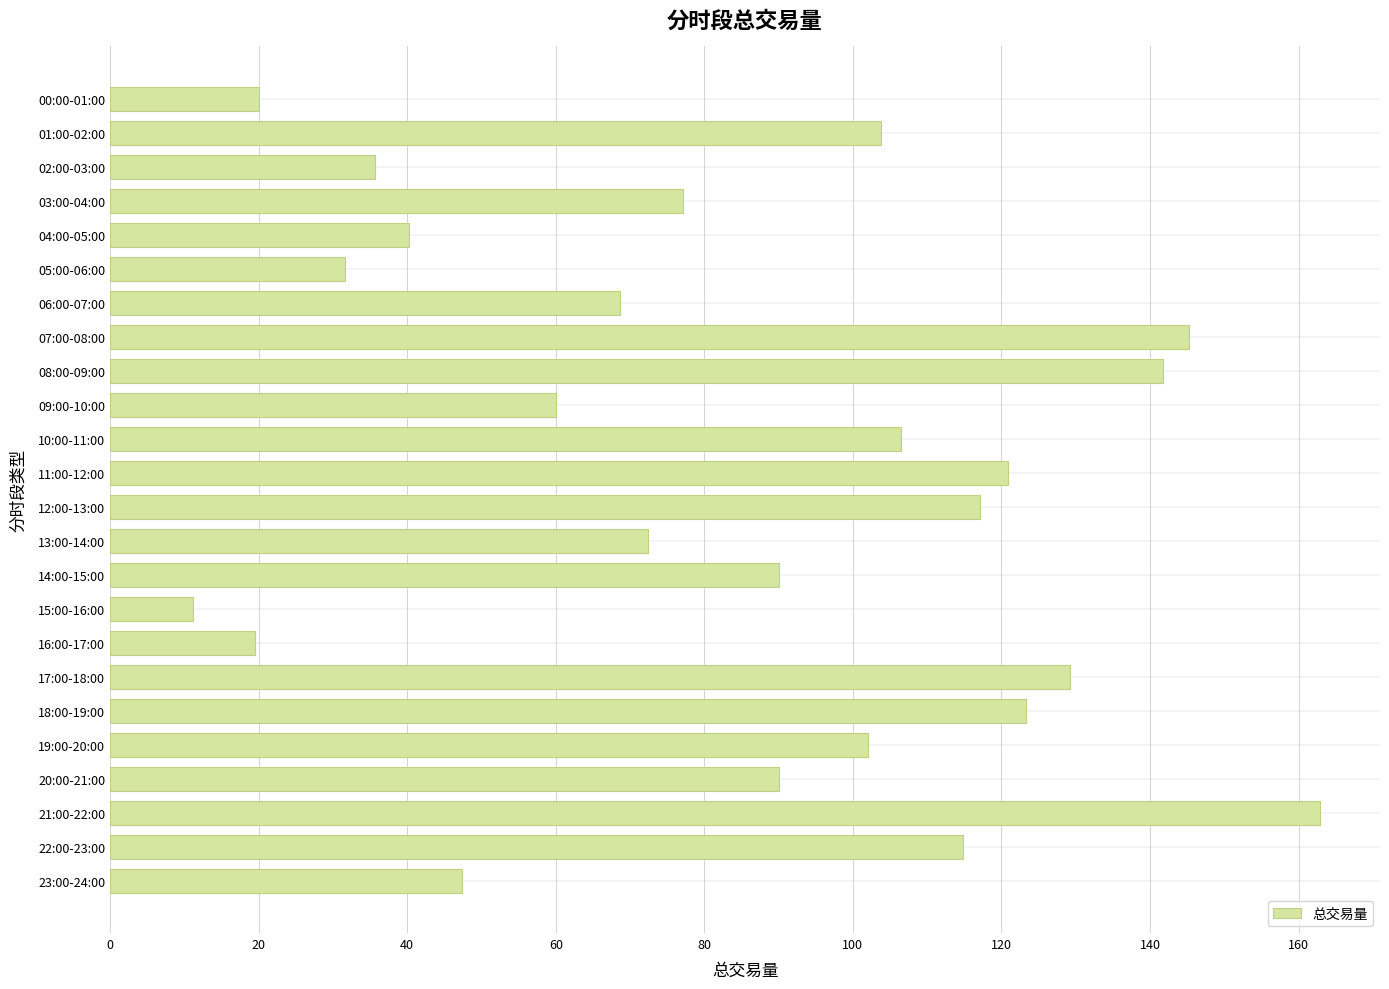

Which label corresponds to the largest value in the chart?

21:00-22:00